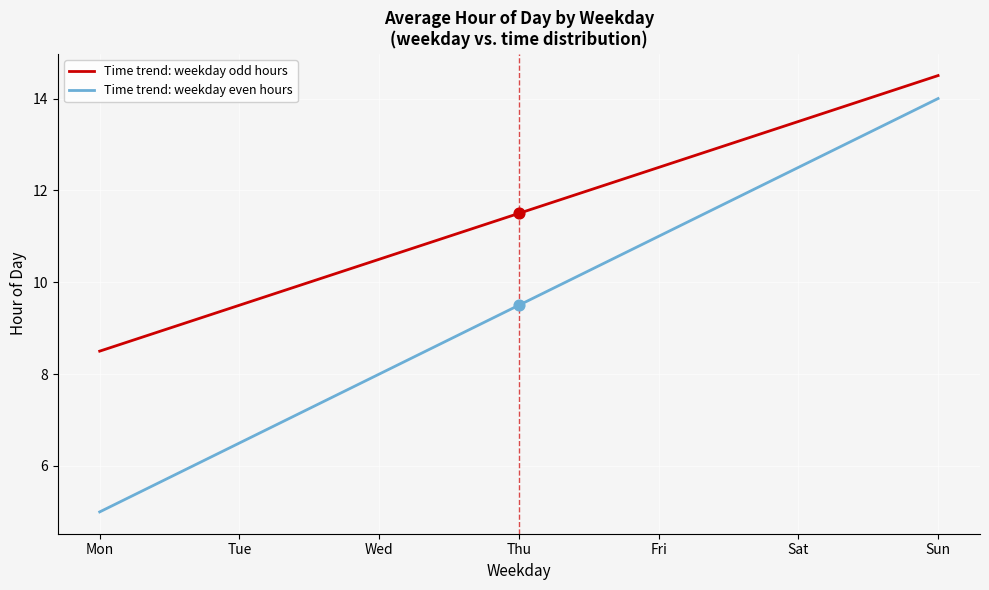

What is the difference between the highest and lowest values at Sun?

0.5